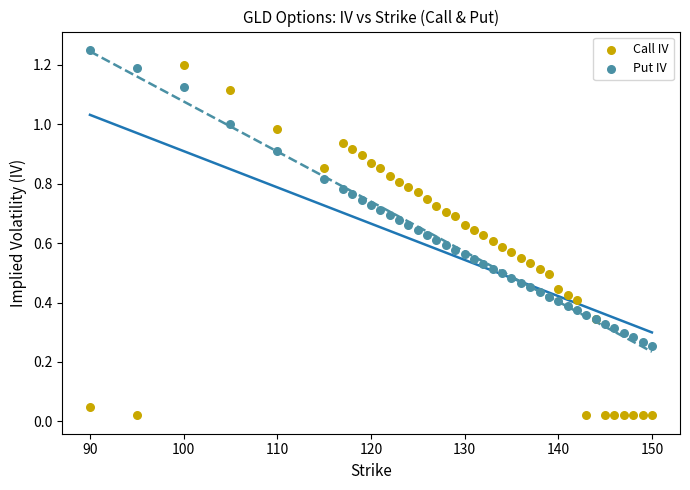

Which series has the largest Y range (max minus min)?

Call IV